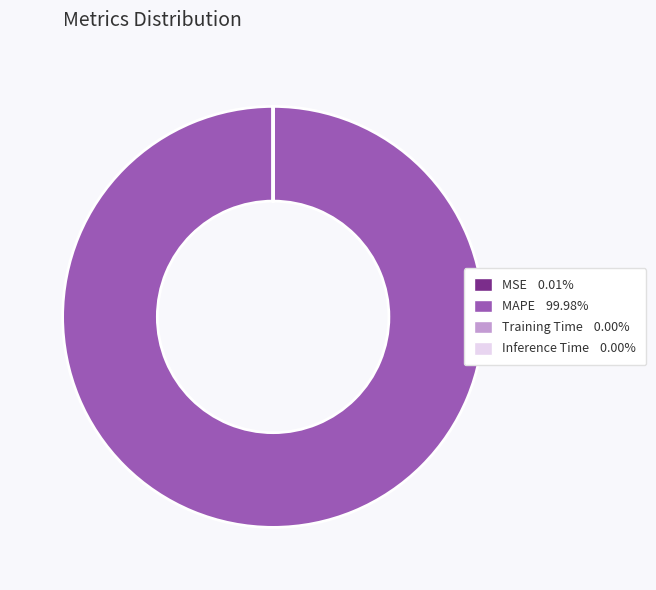

What is the largest slice in the pie chart?

MAPE